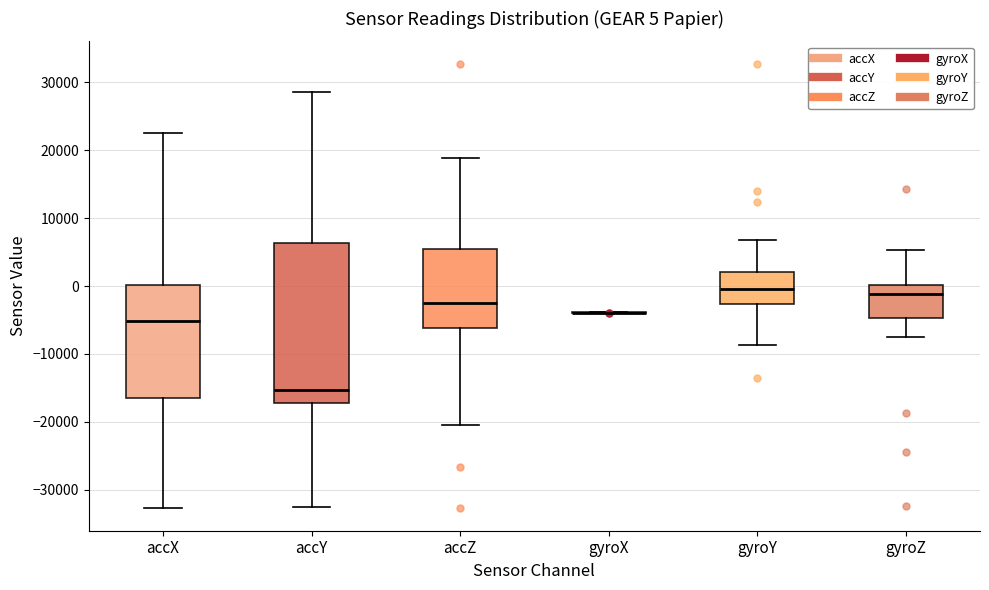

Which box is the tallest, from its lower edge to its upper edge?

accY